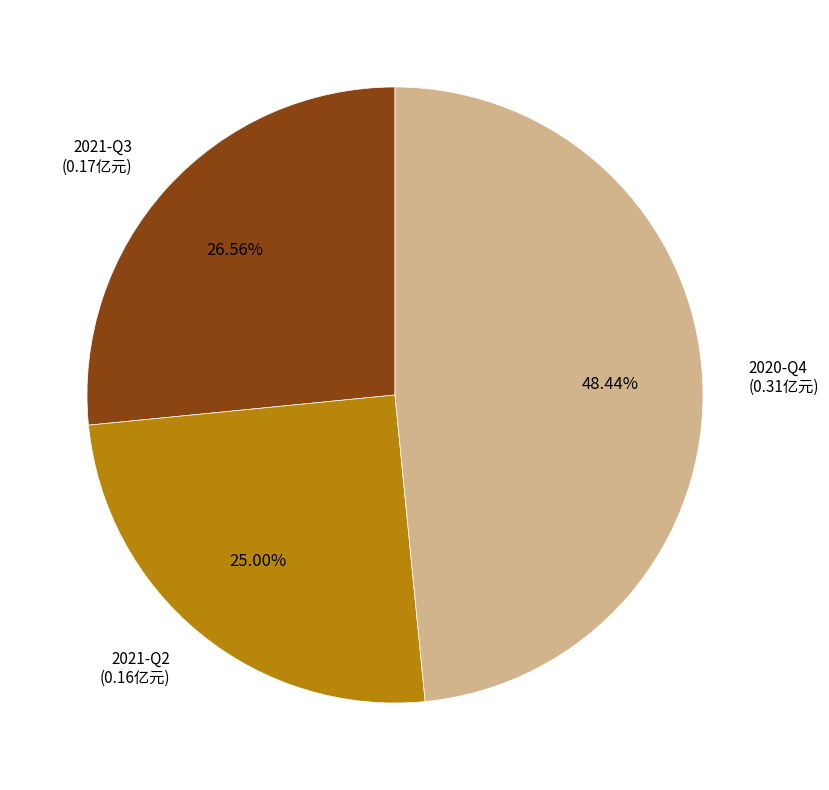

Is there a majority slice in this chart?

No